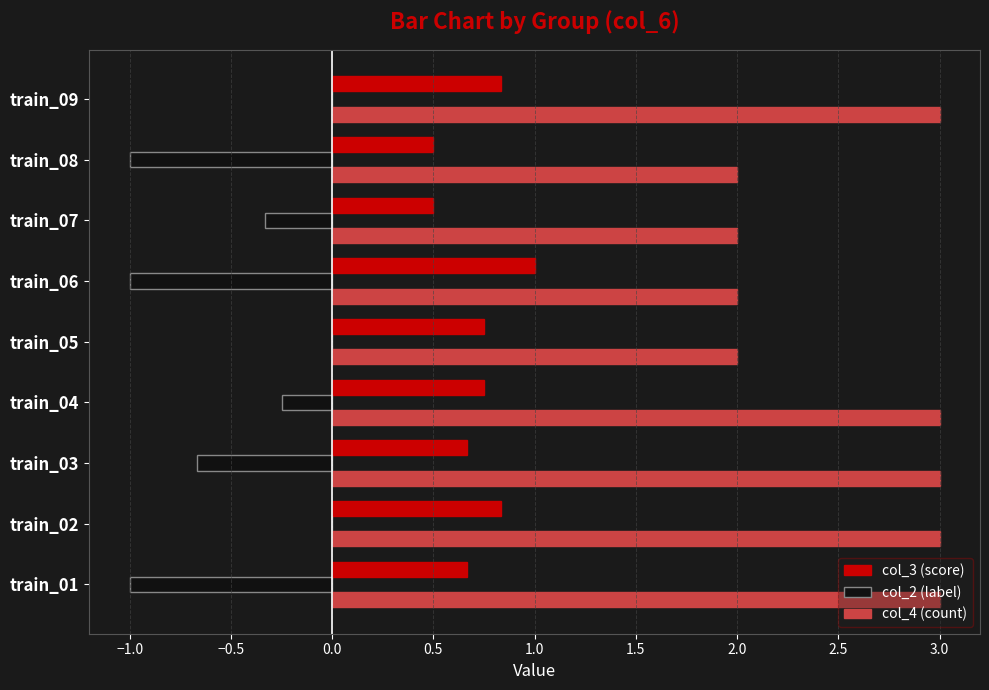

What is the sum of the col_4 (count) values at train_01 and train_05?

5.0